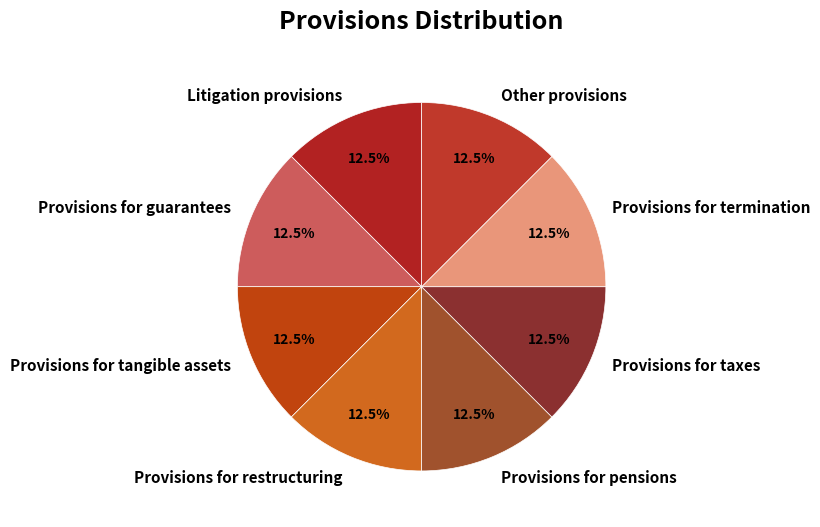

Is it true that Provisions for termination is 8% of the pie?

False